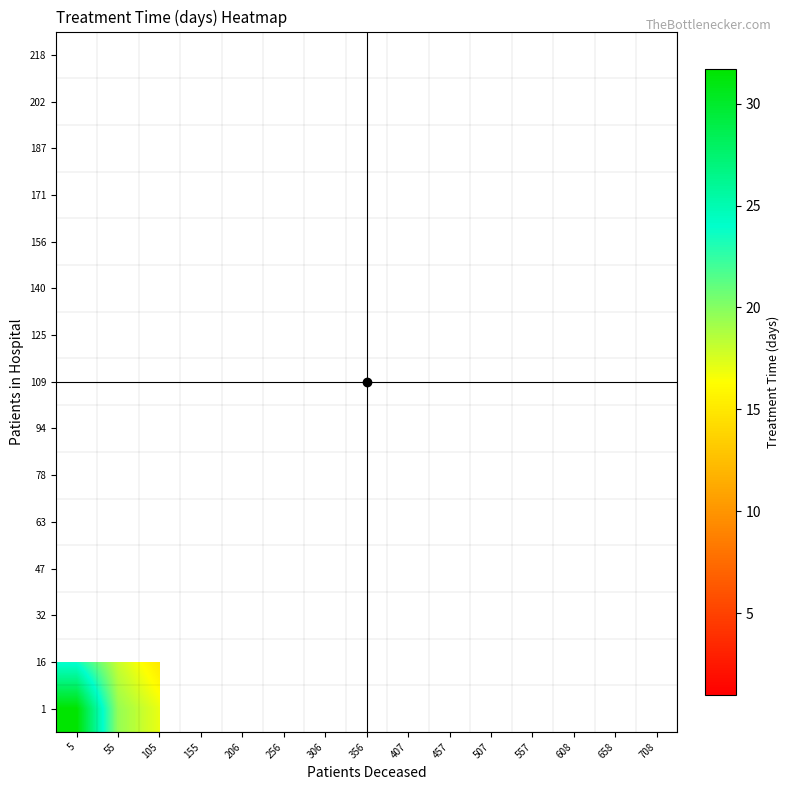

Rank the series at 407 from lowest to highest value.

1, 16, 32, 47, 63, 78, 94, 109, 125, 140, 156, 171, 187, 202, 218